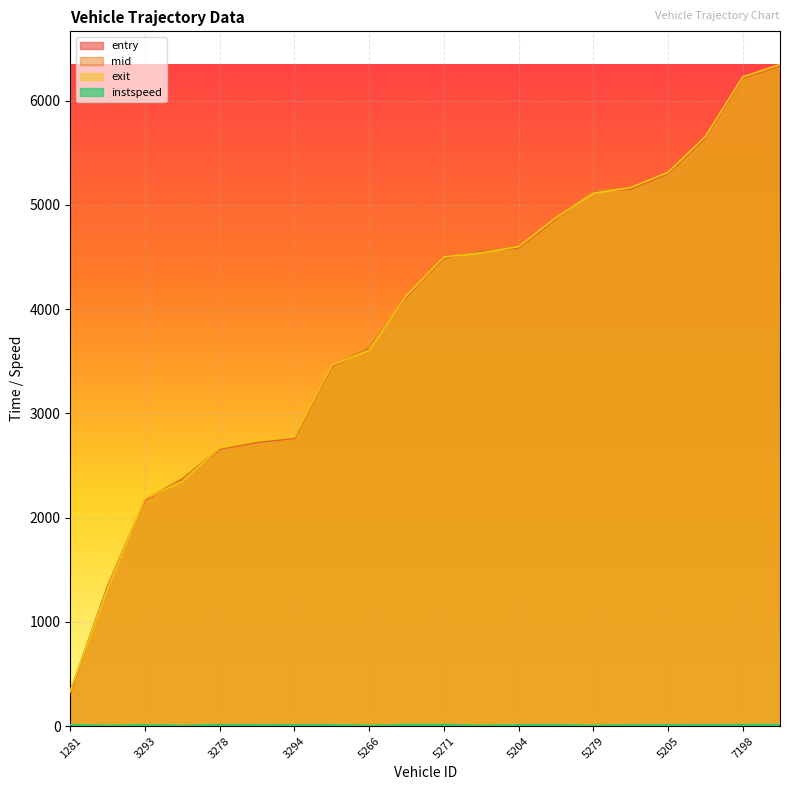

At which label is instspeed closest to 9?

3292